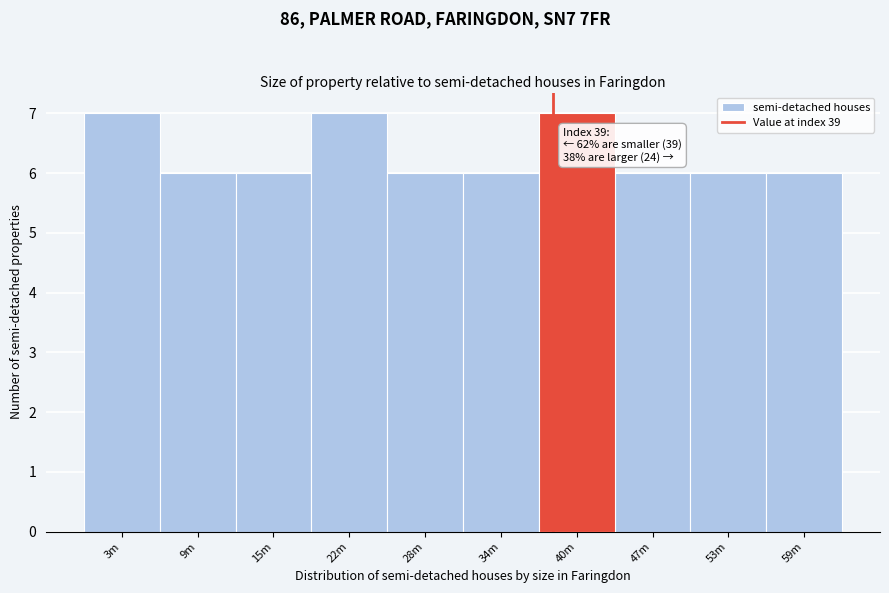

Reading left to right, extract all data points from this chart.

3m=7	9m=6	15m=6	22m=7	28m=6	34m=6	40m=7	47m=6	53m=6	59m=6